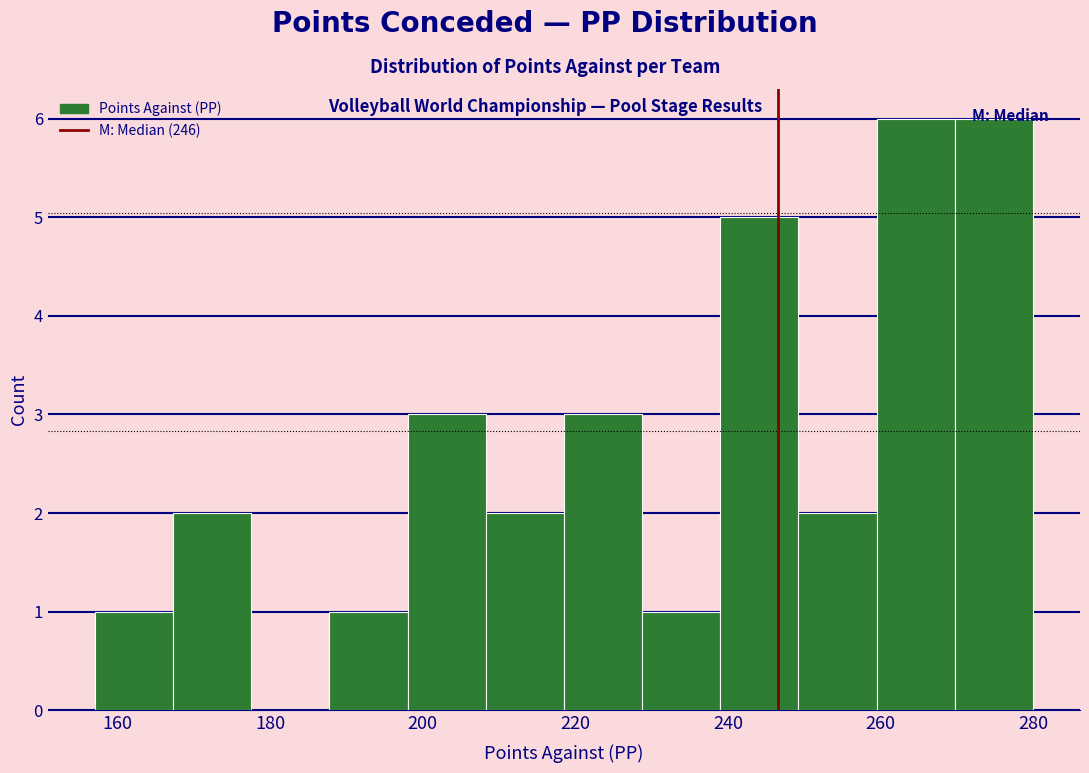

Reading left to right, list every bar in this chart as the range it spans on the x-axis followed by its height. Neither the bar edges nor the heights are printed on the chart, so give them approximately, as read against the axes.

158 to 168: 1
168 to 178: 2
178 to 188: 0
188 to 198: 1
198 to 208: 3
208 to 218: 2
218 to 228: 3
228 to 240: 1
240 to 250: 5
250 to 260: 2
260 to 270: 6
270 to 280: 6